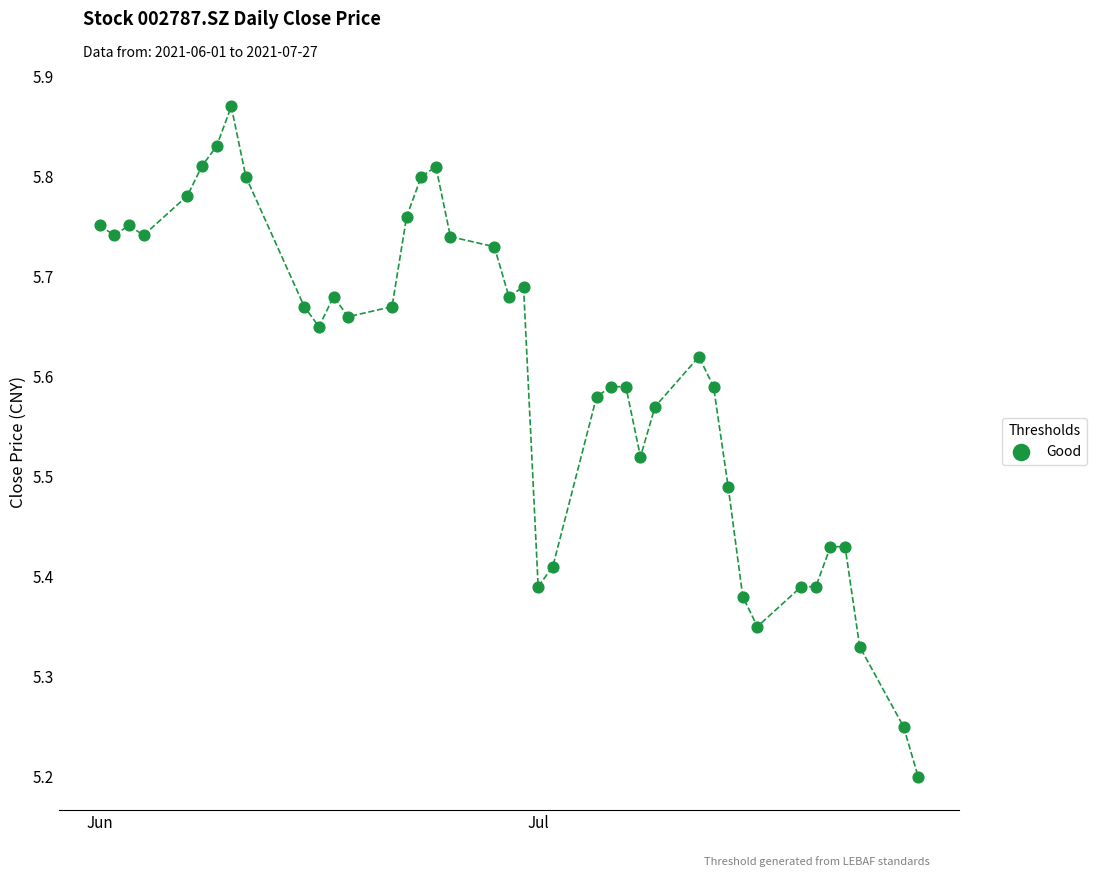

What is the range of X values (max minus min)?

56.0